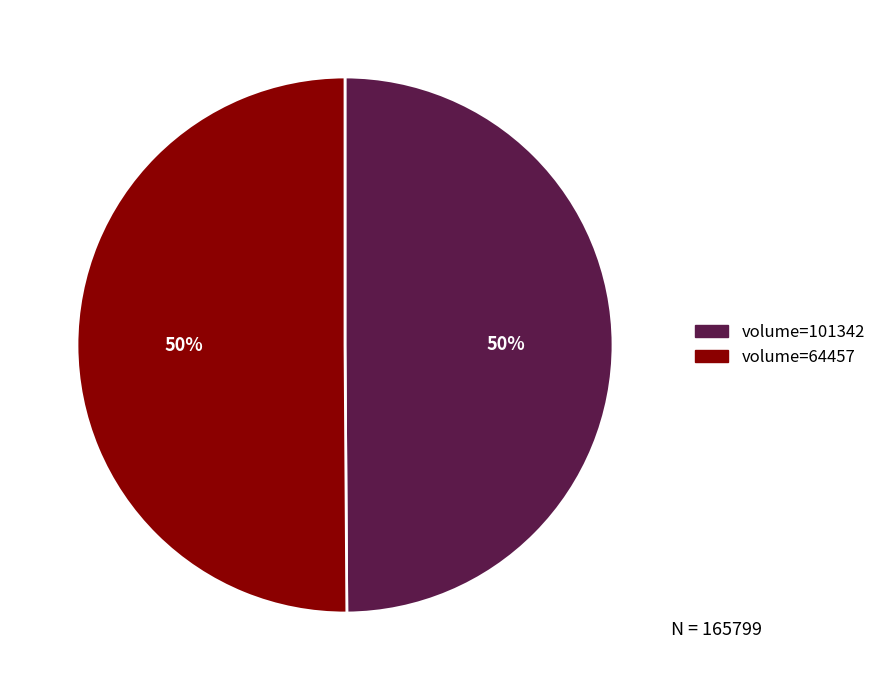

Is the sum of volume=101342 and volume=64457 greater than half?

Yes